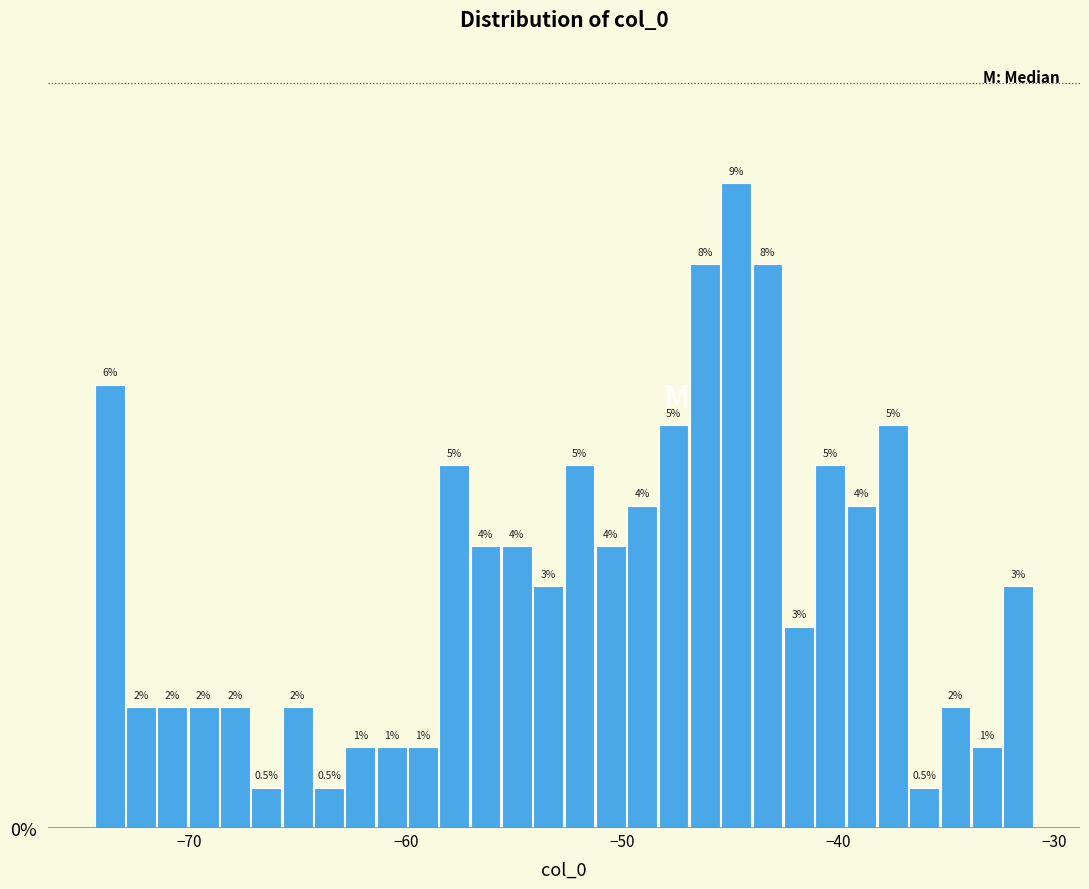

Around what value on the x-axis is the tallest bar? Give the approximate position of its centre, as read against the axis.

-45